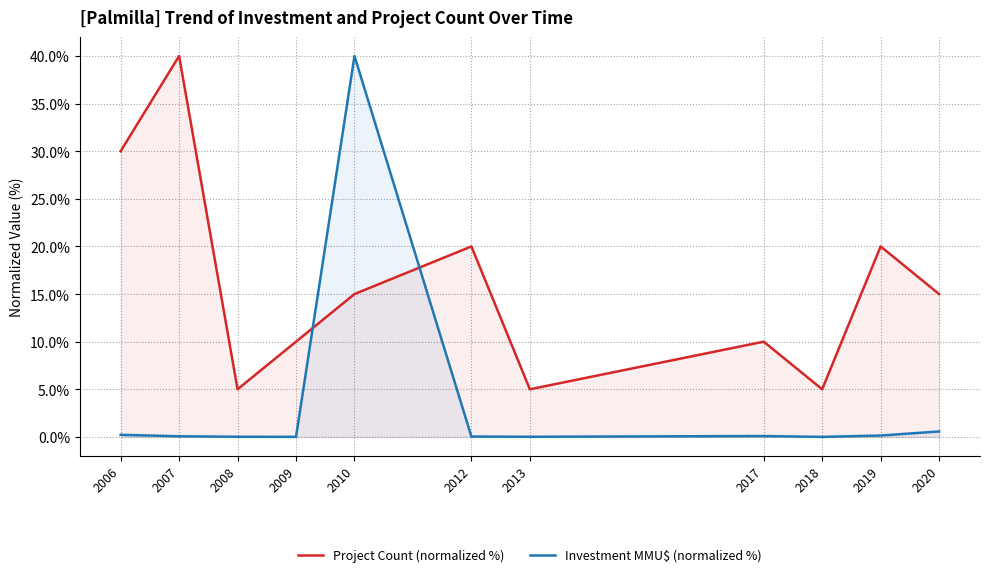

Reading right to left, extract all data points from this chart.

Project Count (normalized %): 2020=15.0	2019=20.0	2018=5.0	2017=10.0	2013=5.0	2012=20.0	2010=15.0	2009=10.0	2008=5.0	2007=40.0	2006=30.0
Investment MMU$ (normalized %): 2020=0.6	2019=0.1	2018=0.0	2017=0.1	2013=0.0	2012=0.0	2010=40.0	2009=0.0	2008=0.0	2007=0.1	2006=0.2